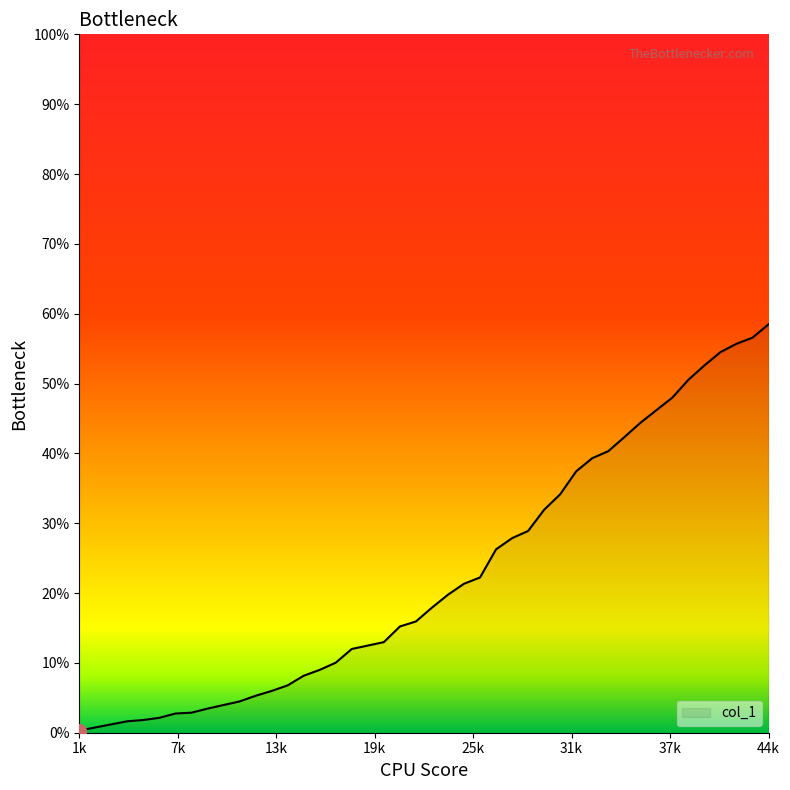

What is the greatest value displayed?

58.5